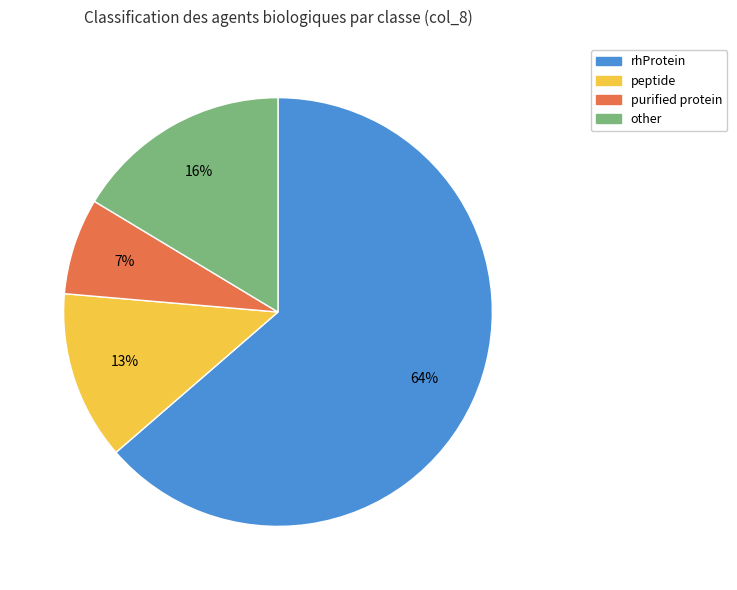

Combined, do rhProtein and peptide account for over 50%?

Yes